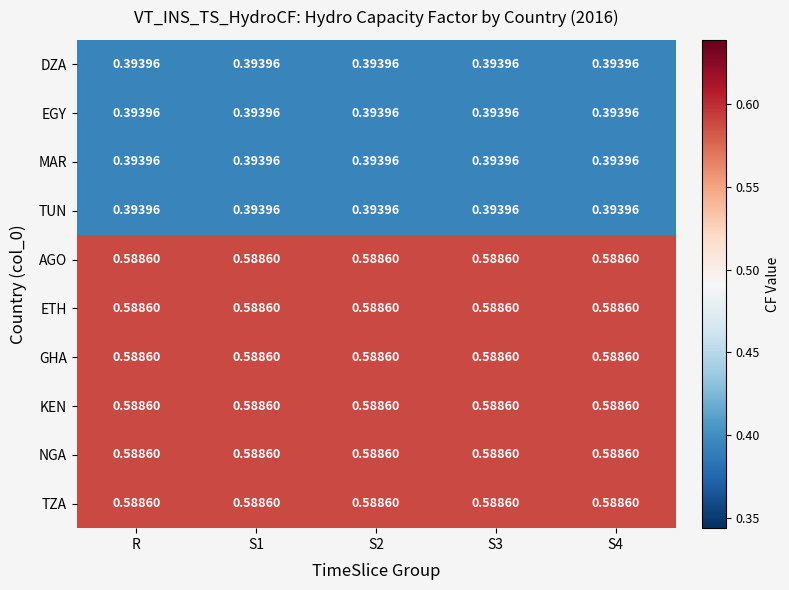

Reading right to left, extract all data points from this chart.

DZA: S4=0.4	S3=0.4	S2=0.4	S1=0.4	R=0.4
EGY: S4=0.4	S3=0.4	S2=0.4	S1=0.4	R=0.4
MAR: S4=0.4	S3=0.4	S2=0.4	S1=0.4	R=0.4
TUN: S4=0.4	S3=0.4	S2=0.4	S1=0.4	R=0.4
AGO: S4=0.6	S3=0.6	S2=0.6	S1=0.6	R=0.6
ETH: S4=0.6	S3=0.6	S2=0.6	S1=0.6	R=0.6
GHA: S4=0.6	S3=0.6	S2=0.6	S1=0.6	R=0.6
KEN: S4=0.6	S3=0.6	S2=0.6	S1=0.6	R=0.6
NGA: S4=0.6	S3=0.6	S2=0.6	S1=0.6	R=0.6
TZA: S4=0.6	S3=0.6	S2=0.6	S1=0.6	R=0.6